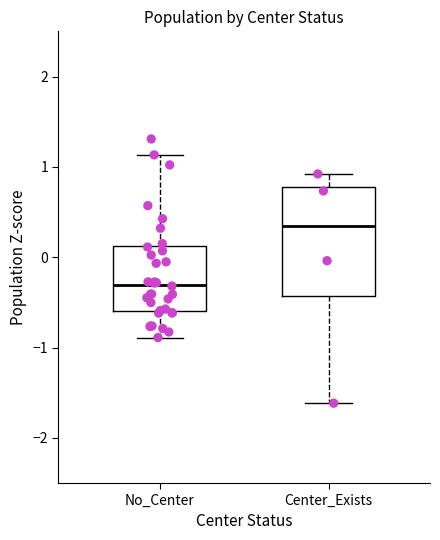

Reading left to right, read every box against the y-axis: the position of its median line, the range the box covers, and the ends of its whiskers. The values are not printed on the chart, so give them approximately, as read against the axis.

No_Center: median -0.3, box -0.6 to 0.1, whiskers -0.9 to 1.1
Center_Exists: median 0.3, box -0.4 to 0.8, whiskers -1.6 to 0.9